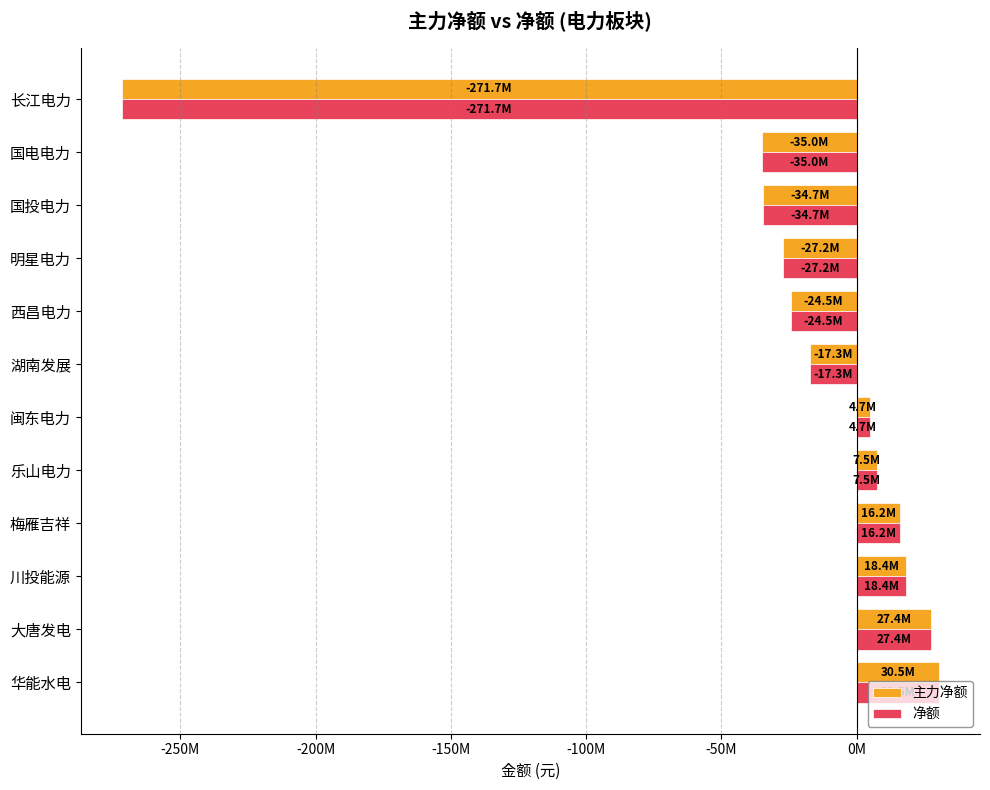

What is the sum of all 净额 values?

-305742353